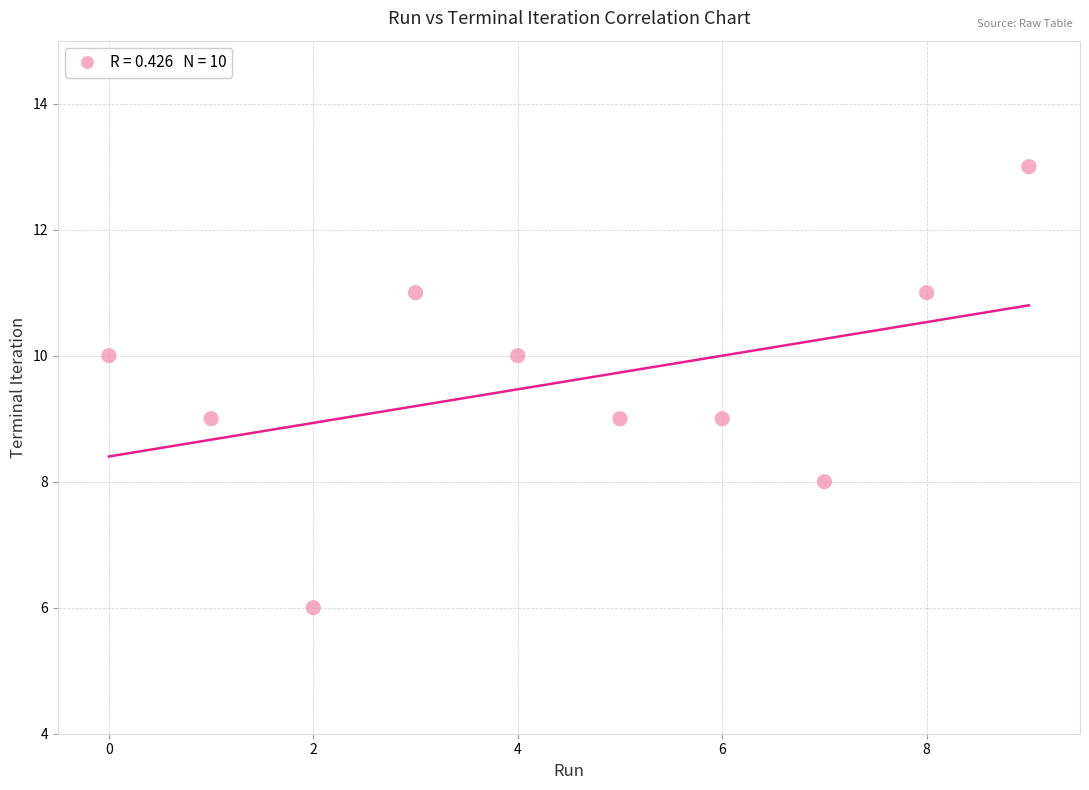

What is the average Y value?

10